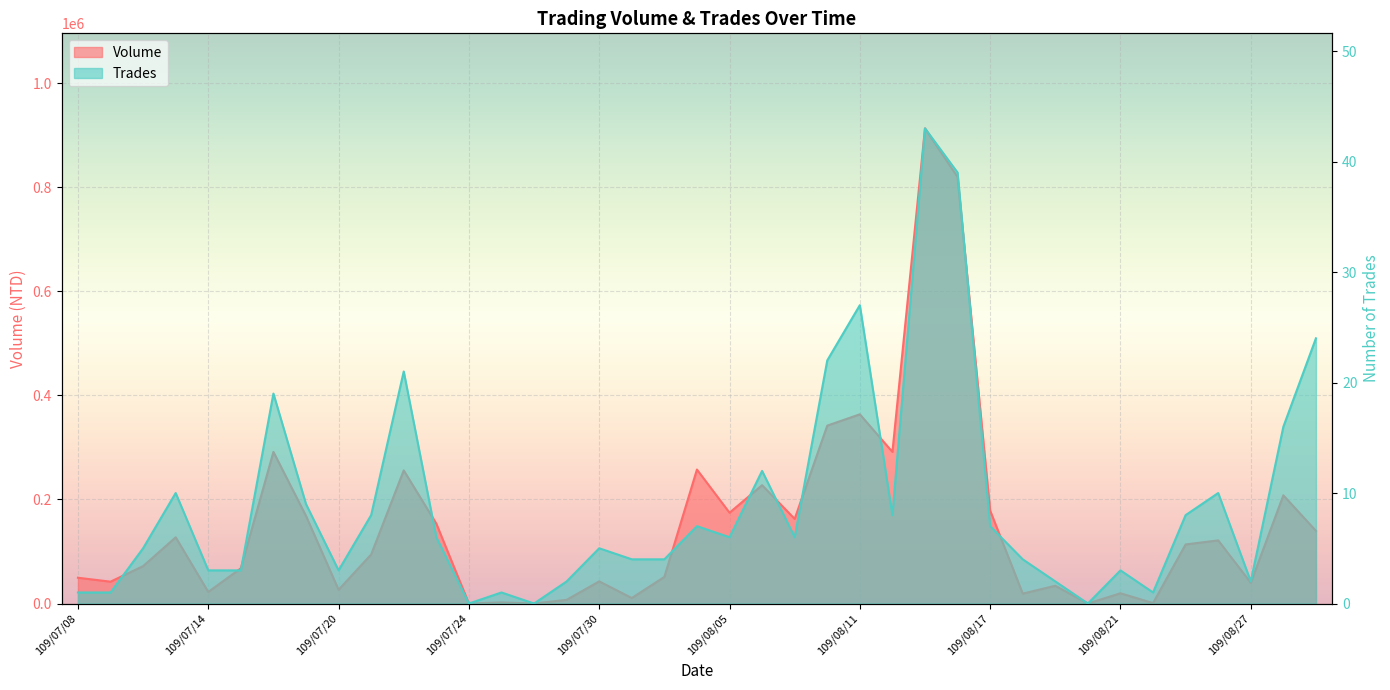

What is the difference between the Trades values at 109/08/06 and 109/08/12?

4